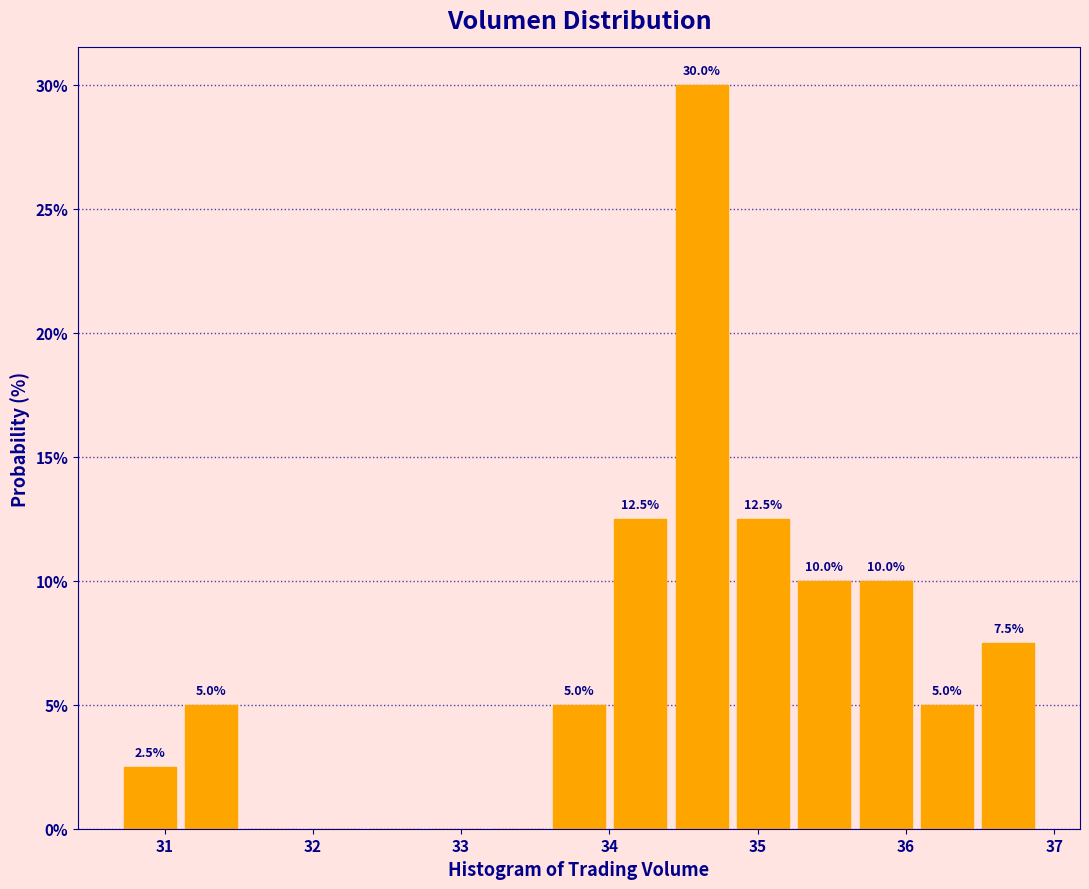

Which range on the x-axis has the tallest bar?

34.4 to 34.8